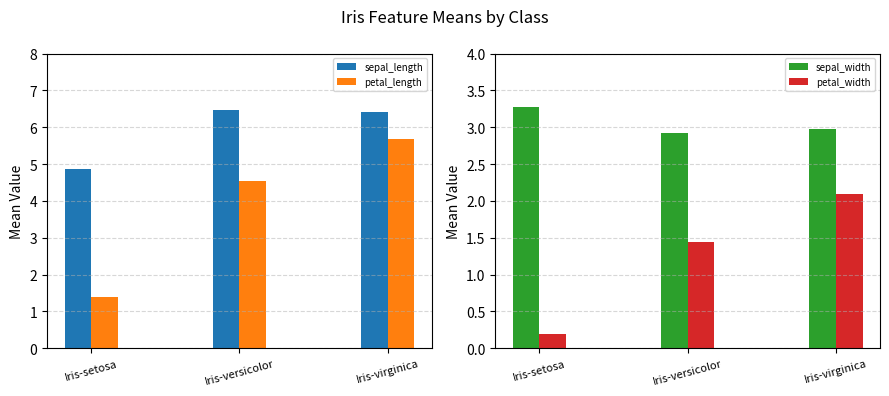

What is the label of the 1st bar from the right?

Iris-virginica